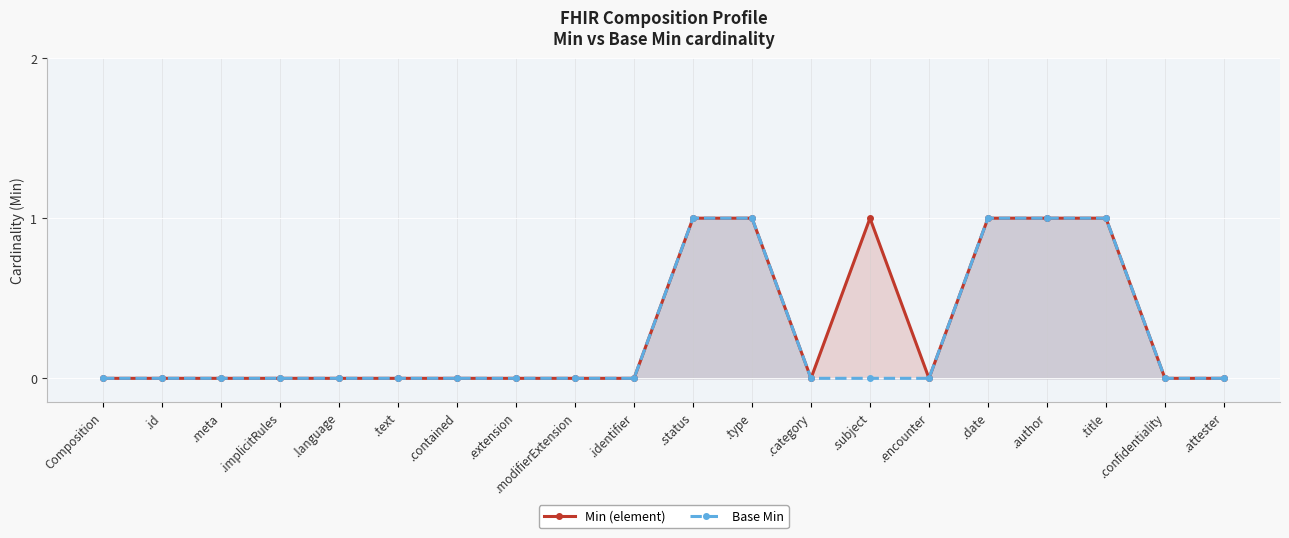

Count the number of categories in the chart.

20